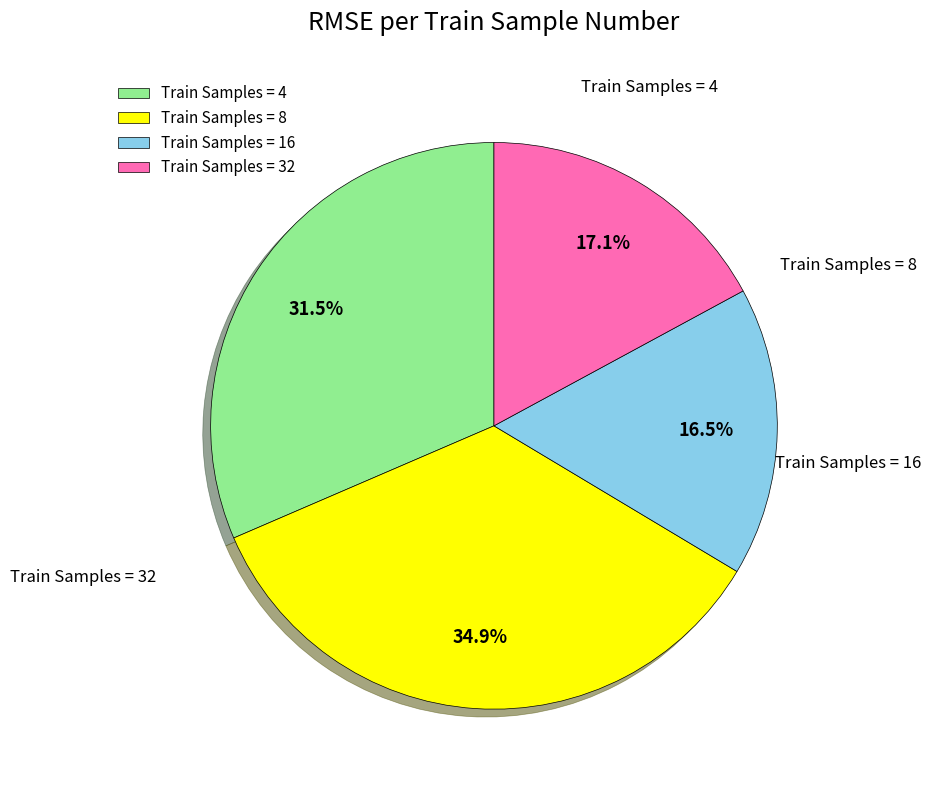

How much of the chart is everything except Train Samples = 4?

68.5%